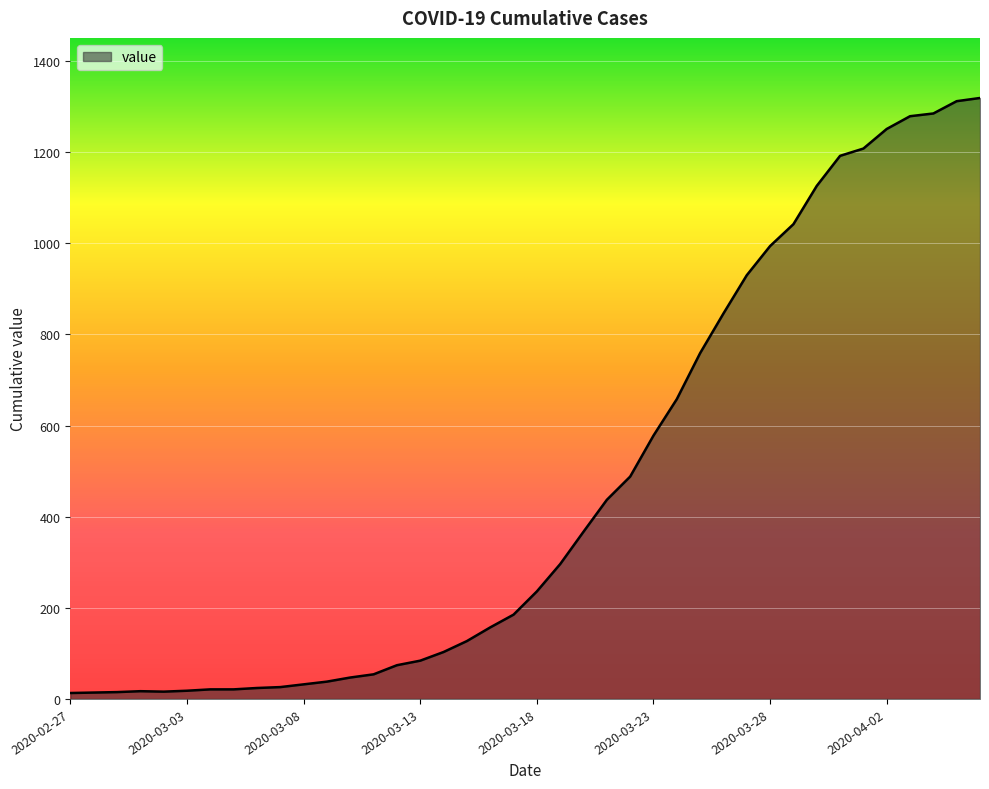

What is the sum of all values?

18689